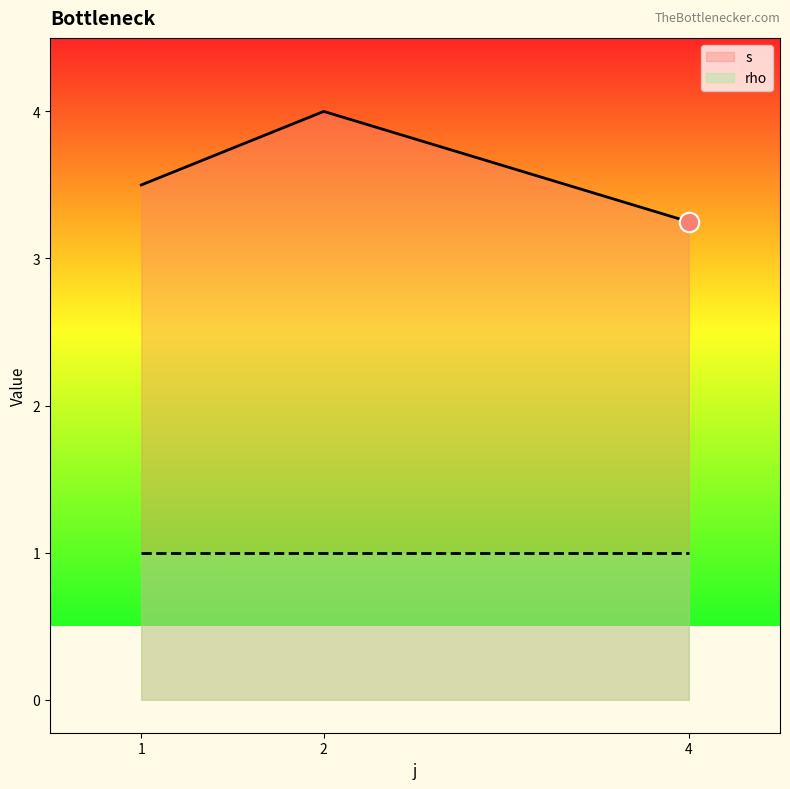

What are all the series names shown in the legend?

s, rho